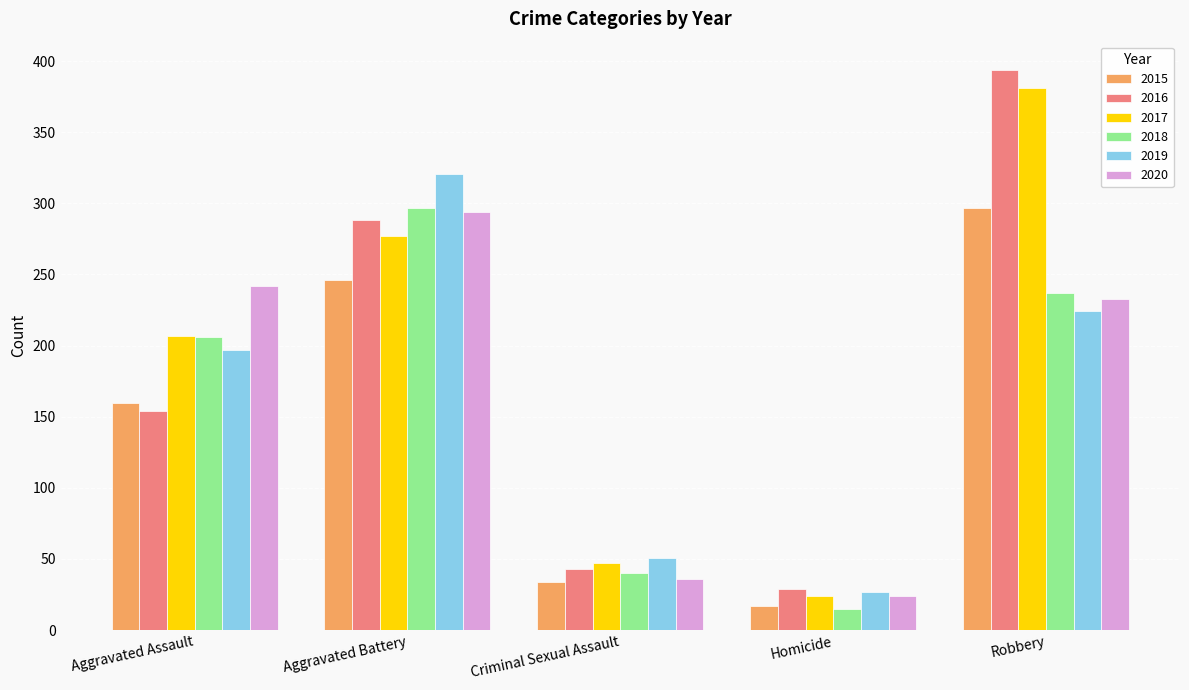

At which category is the sum across all series the highest?

Robbery